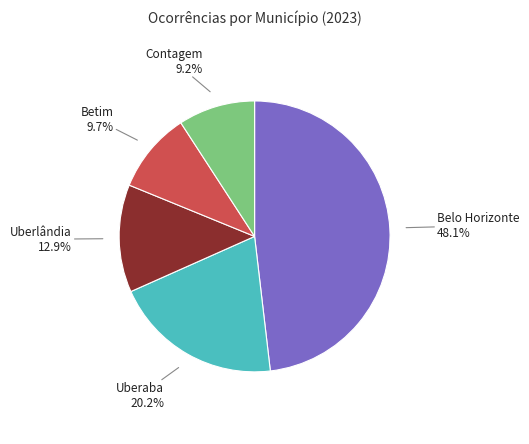

To the nearest percent, what is the difference between the largest and smallest slice percentages?

39%